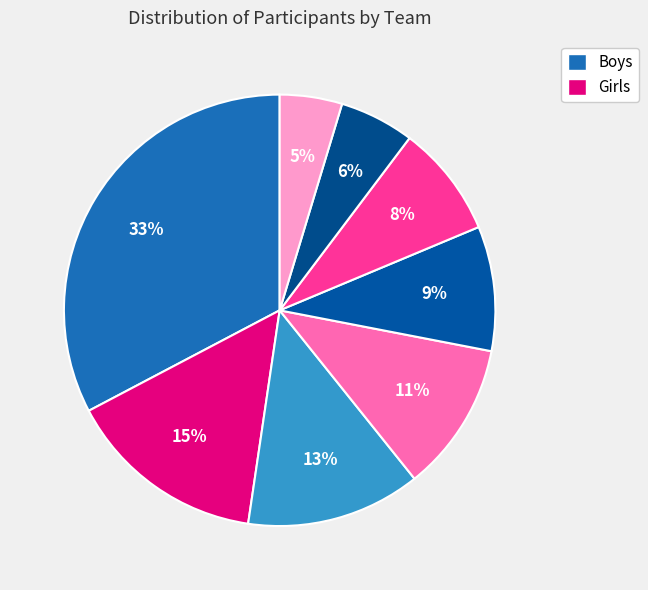

How many slices are in this pie chart?

8